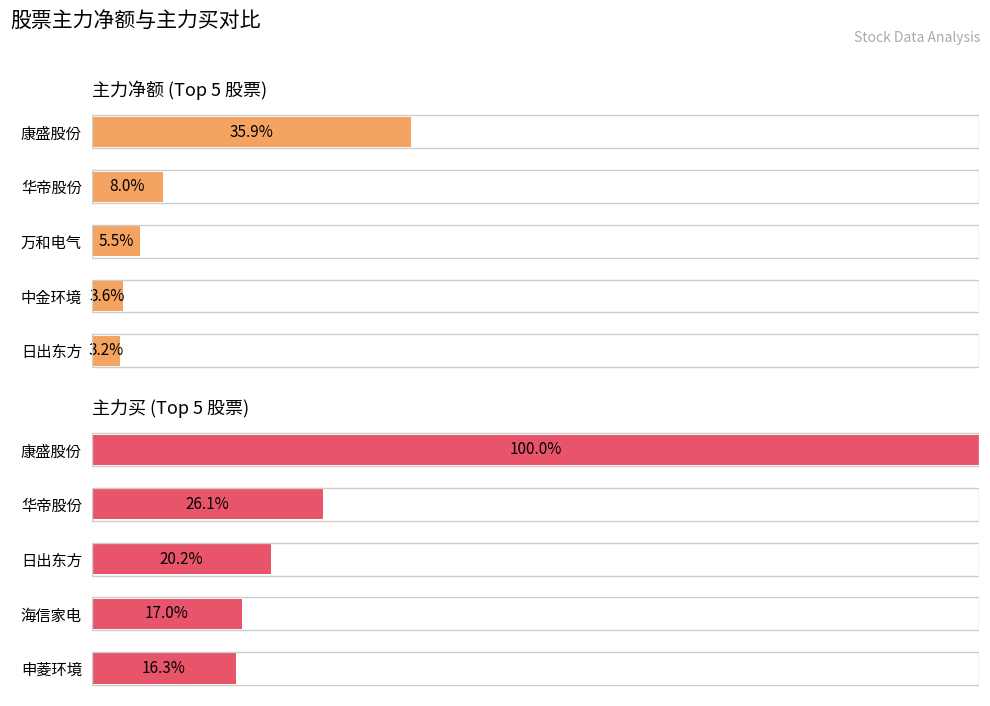

What is the value of the 主力净额 bar at the 2nd from the left?

8.0